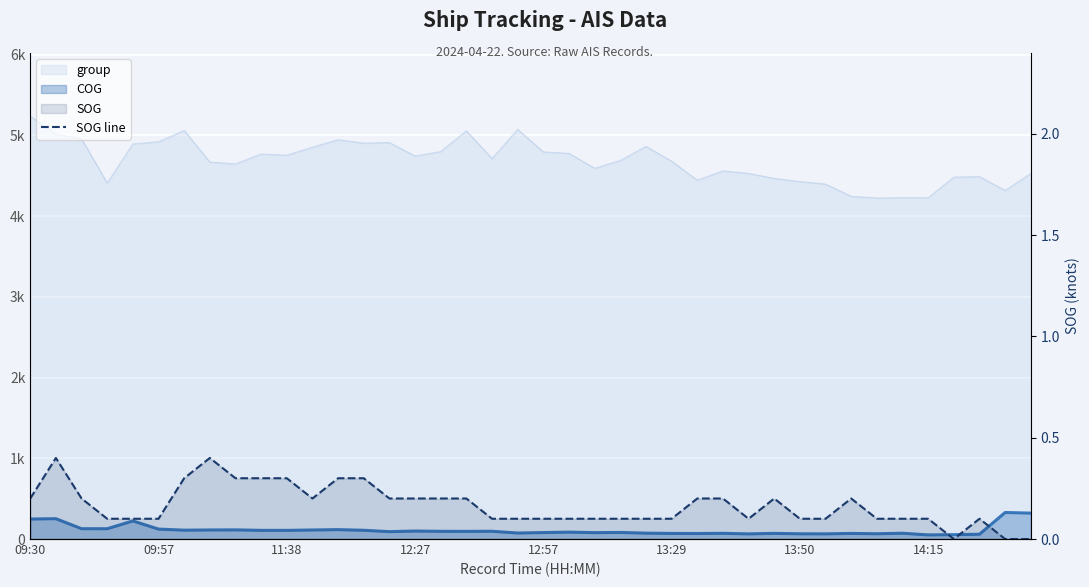

What is the difference between the second highest and minimum values?

0.4